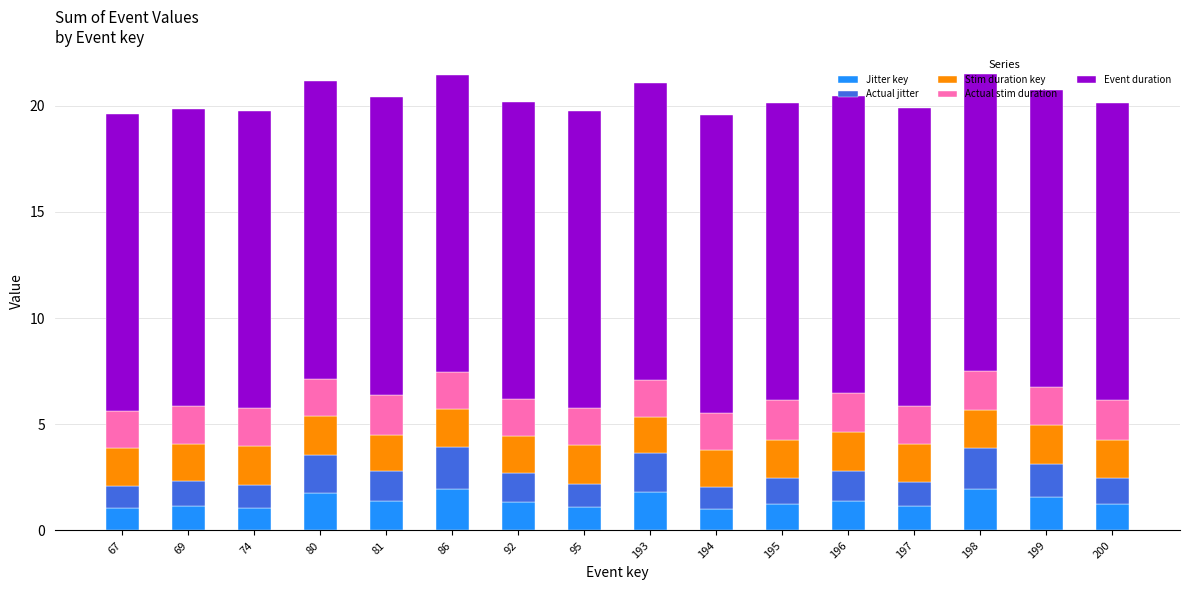

Where is Jitter key nearest to the value 1?

194